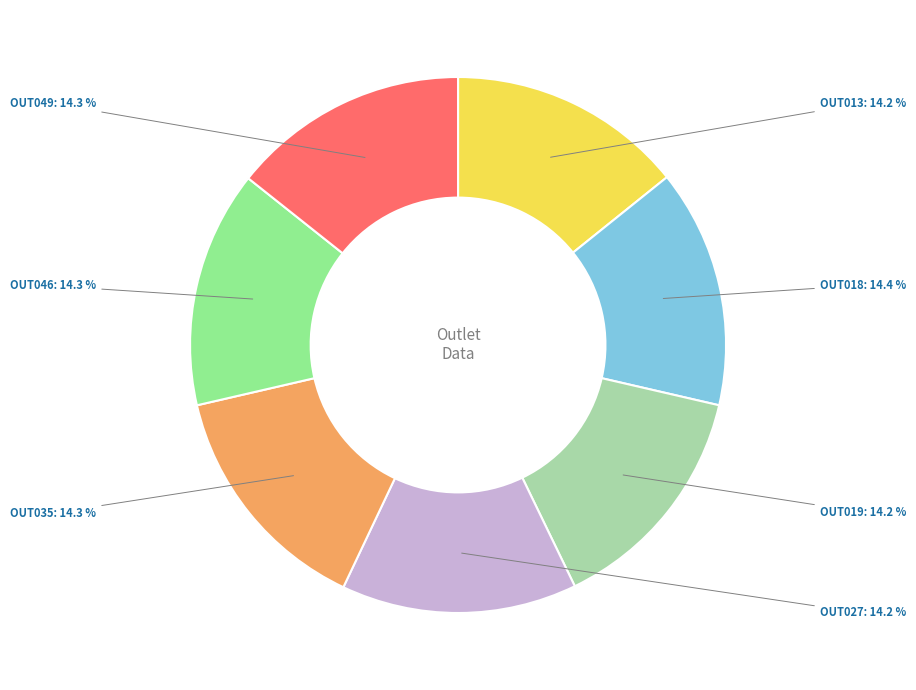

Rank the categories by value from highest to lowest.

OUT018, OUT035, OUT049, OUT046, OUT013, OUT019, OUT027